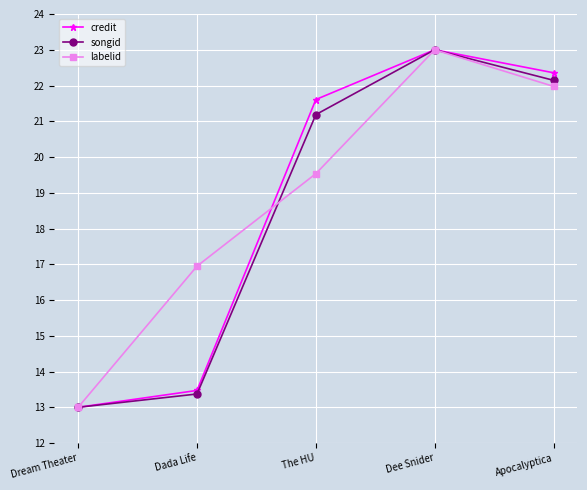

Is the value of credit at Dream Theater greater than the value of labelid at Dee Snider?

No